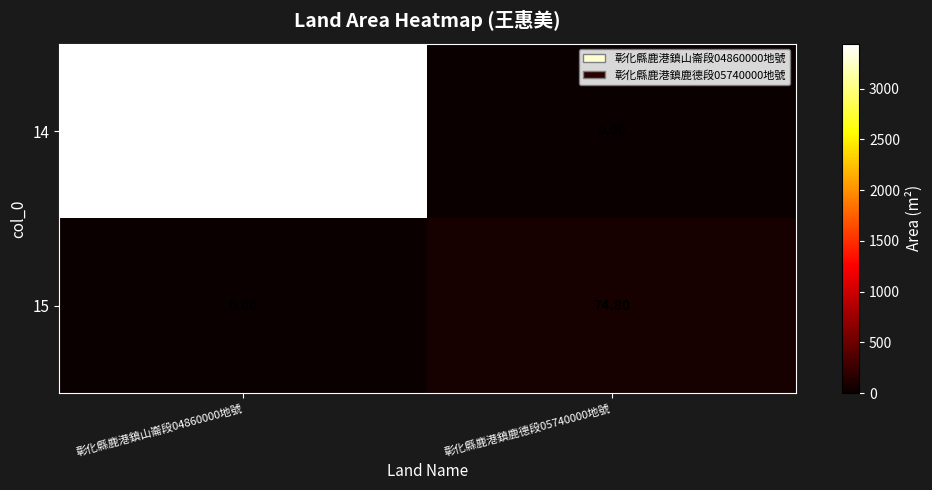

Is the value of 14 at 彰化縣鹿港鎮鹿德段05740000地號 greater than the value of 15 at 彰化縣鹿港鎮鹿德段05740000地號?

No